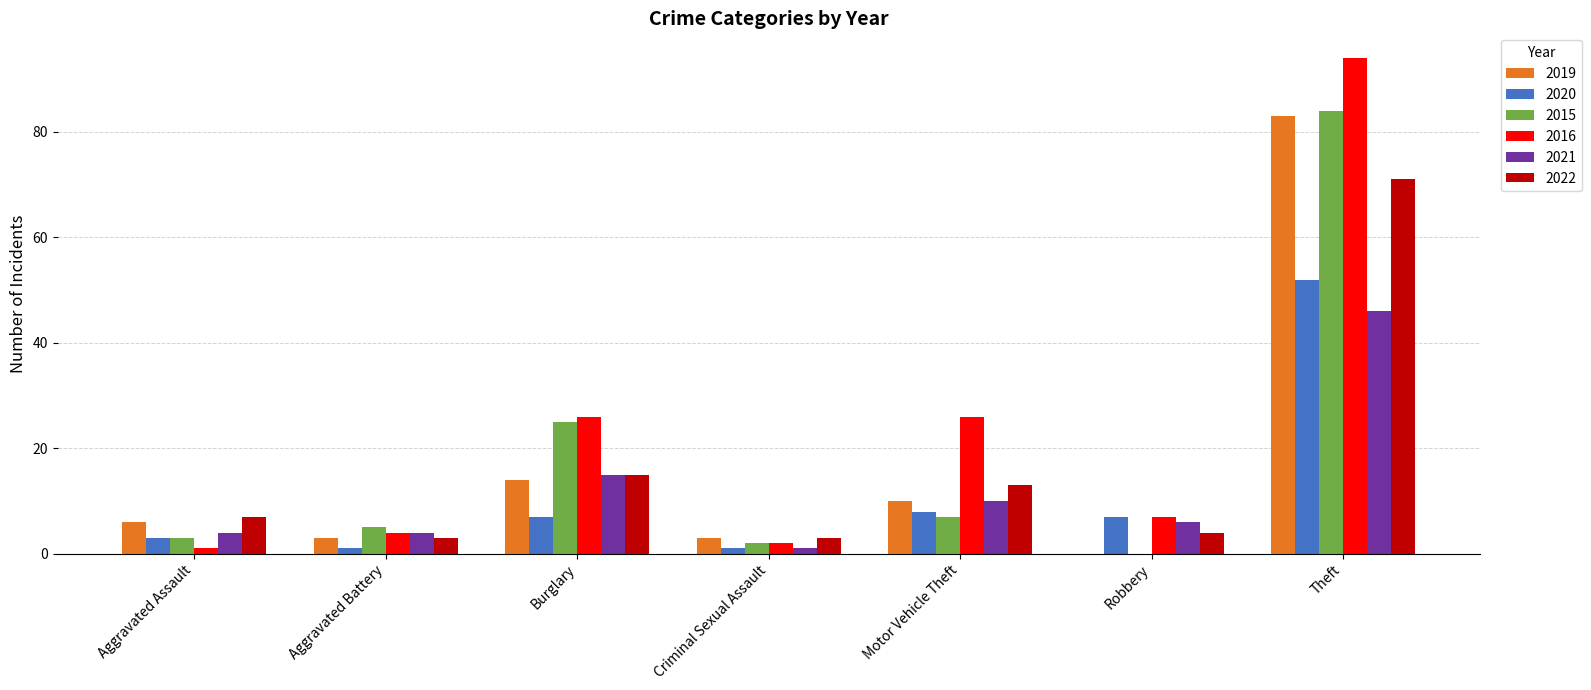

The value of 2021 at Motor Vehicle Theft is 4. True or false?

False